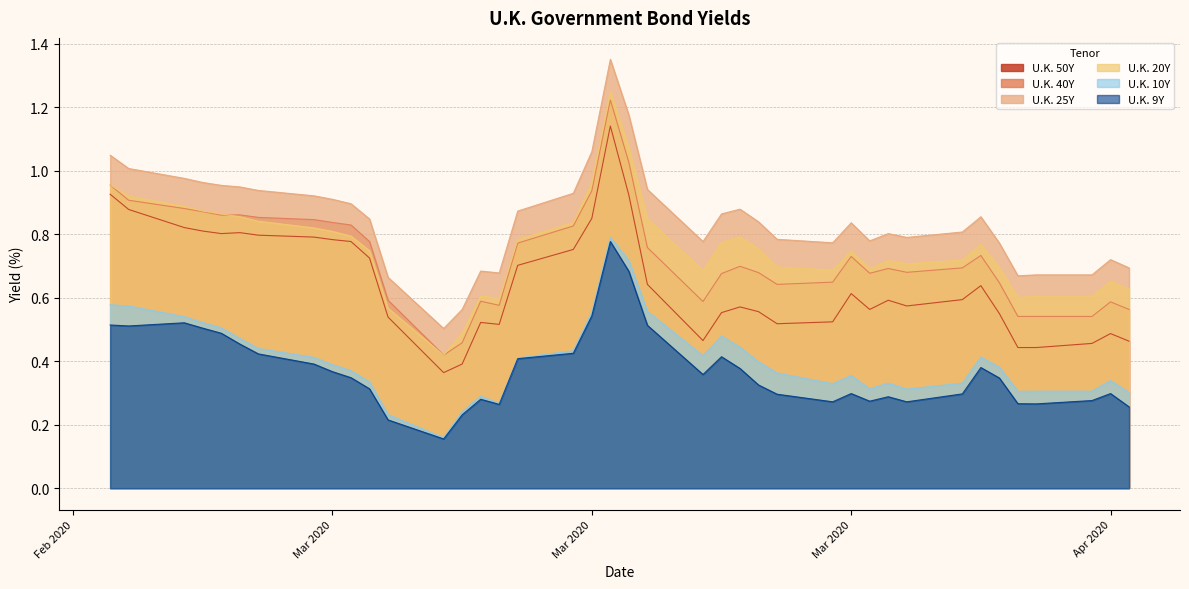

What is the sum of all U.K. 25Y values?

33.8